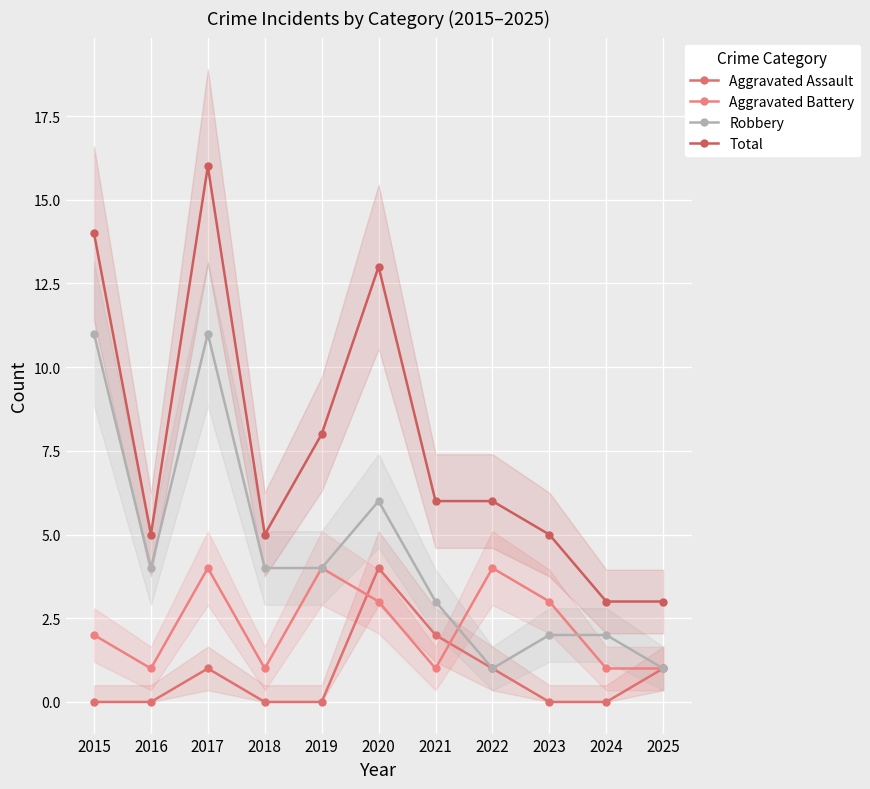

How many data points does each series have?

11